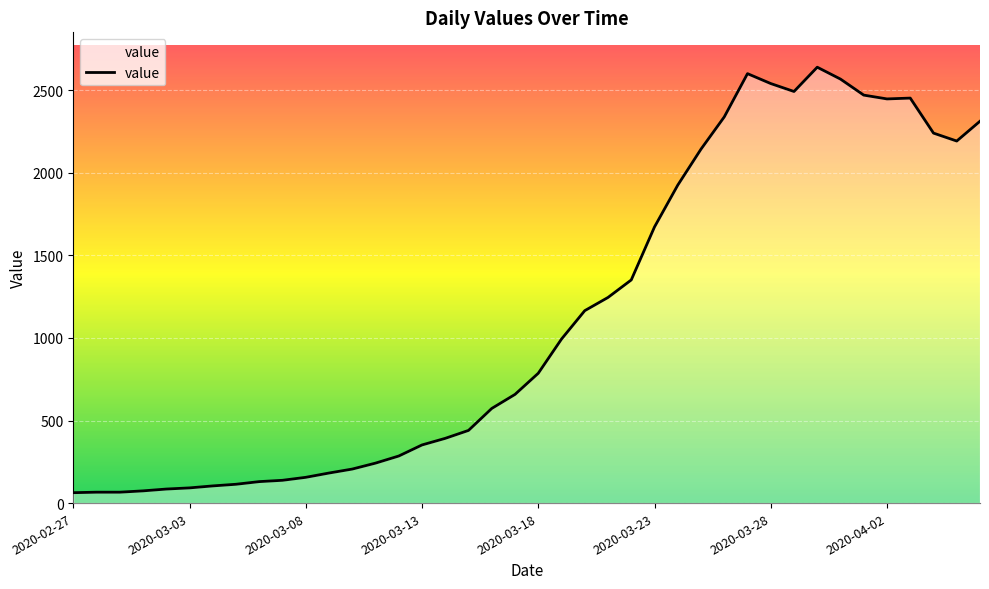

What is the difference between the maximum and minimum values?

2576